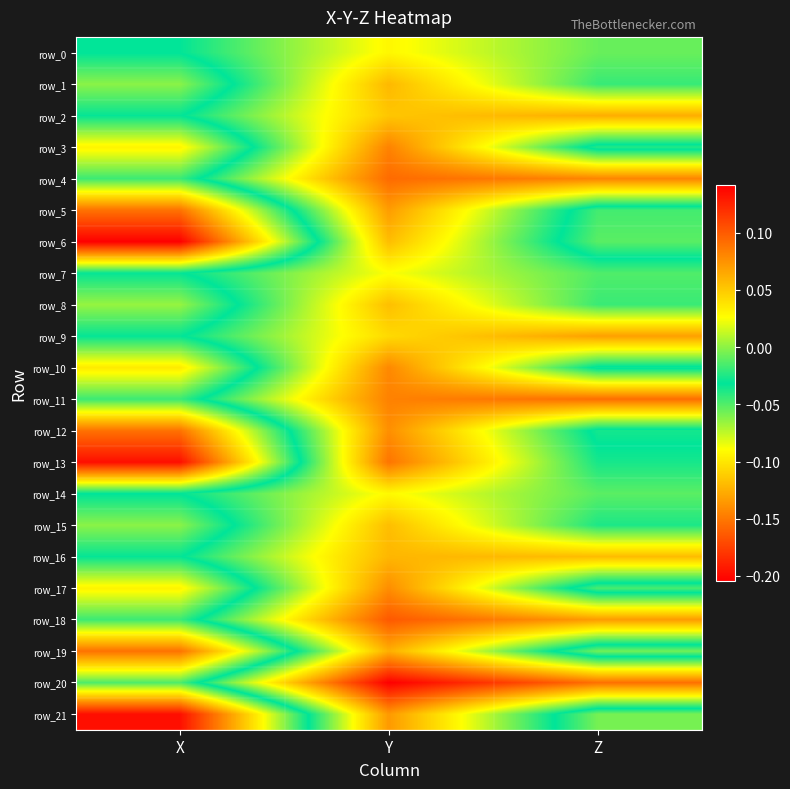

What is the minimum value for row_19?

-0.2